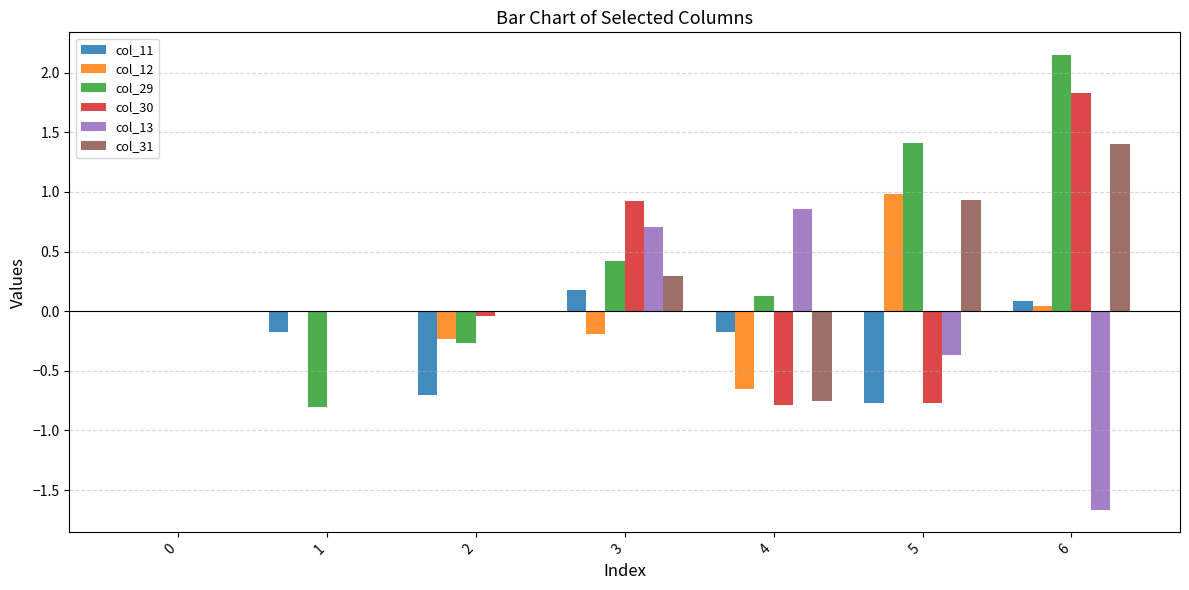

Is it true that col_29 equals -0.3 at 2?

True